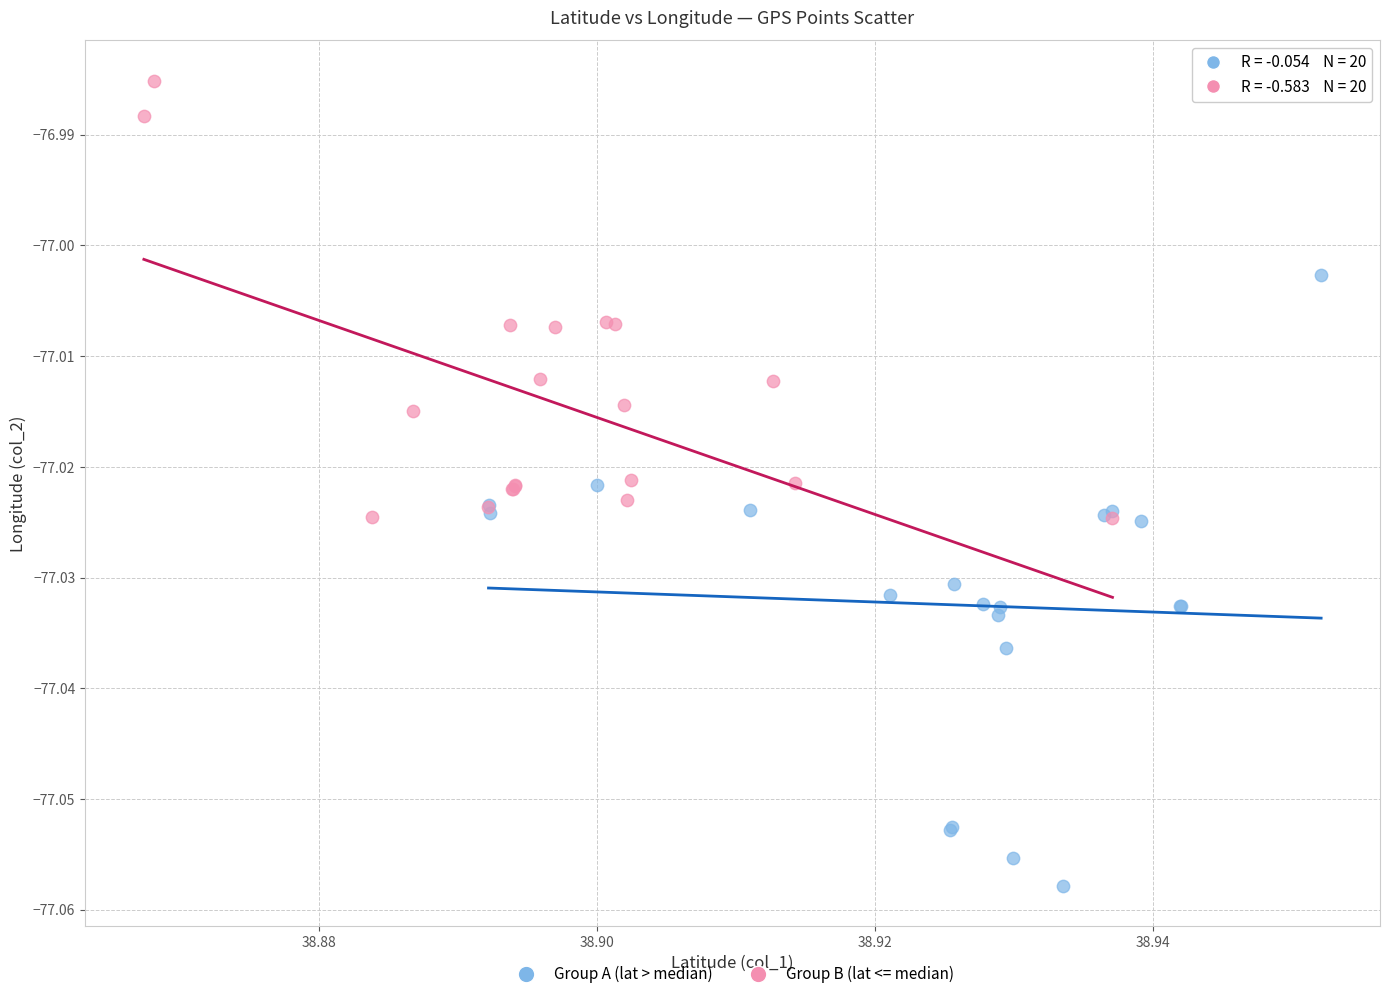

Which series contains the lowest Y value?

Group A (lat > median)